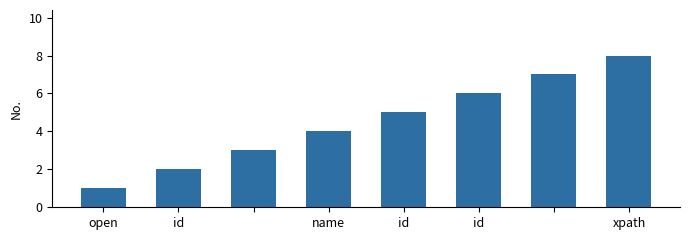

What is the maximum value shown in the chart?

8